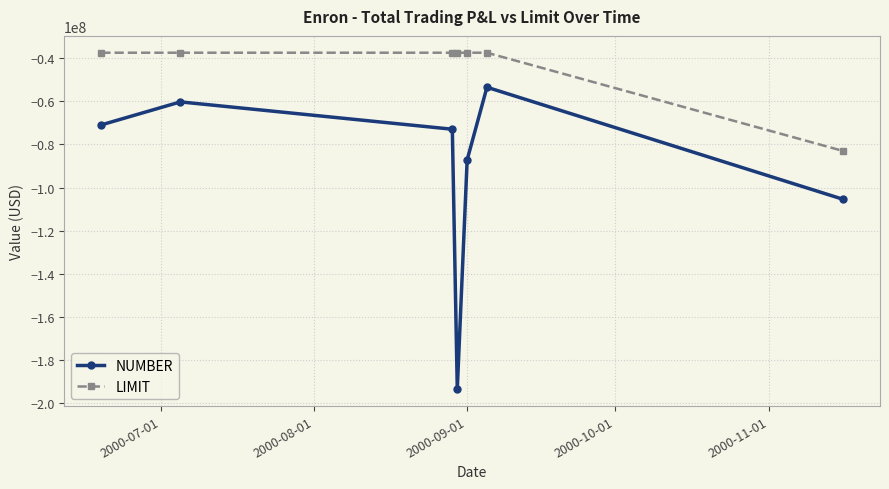

What is the smallest value displayed?

-193449000